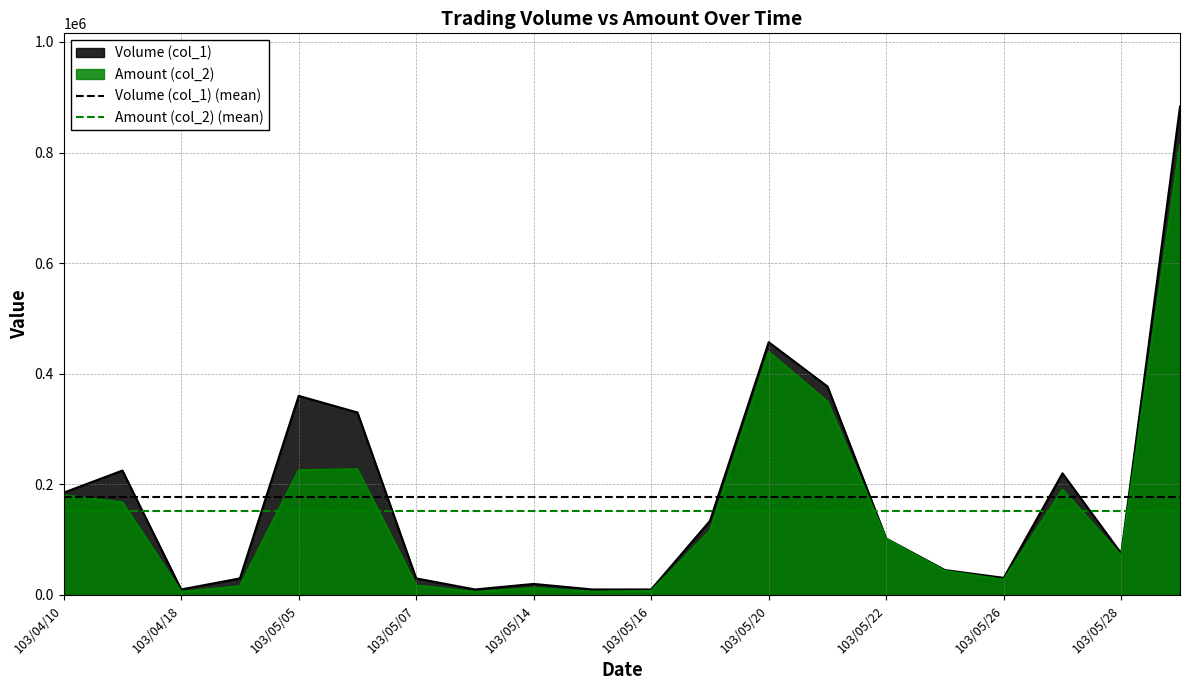

What is the value of the Volume (col_1) (mean) point at the 2nd from the left?

177200.0